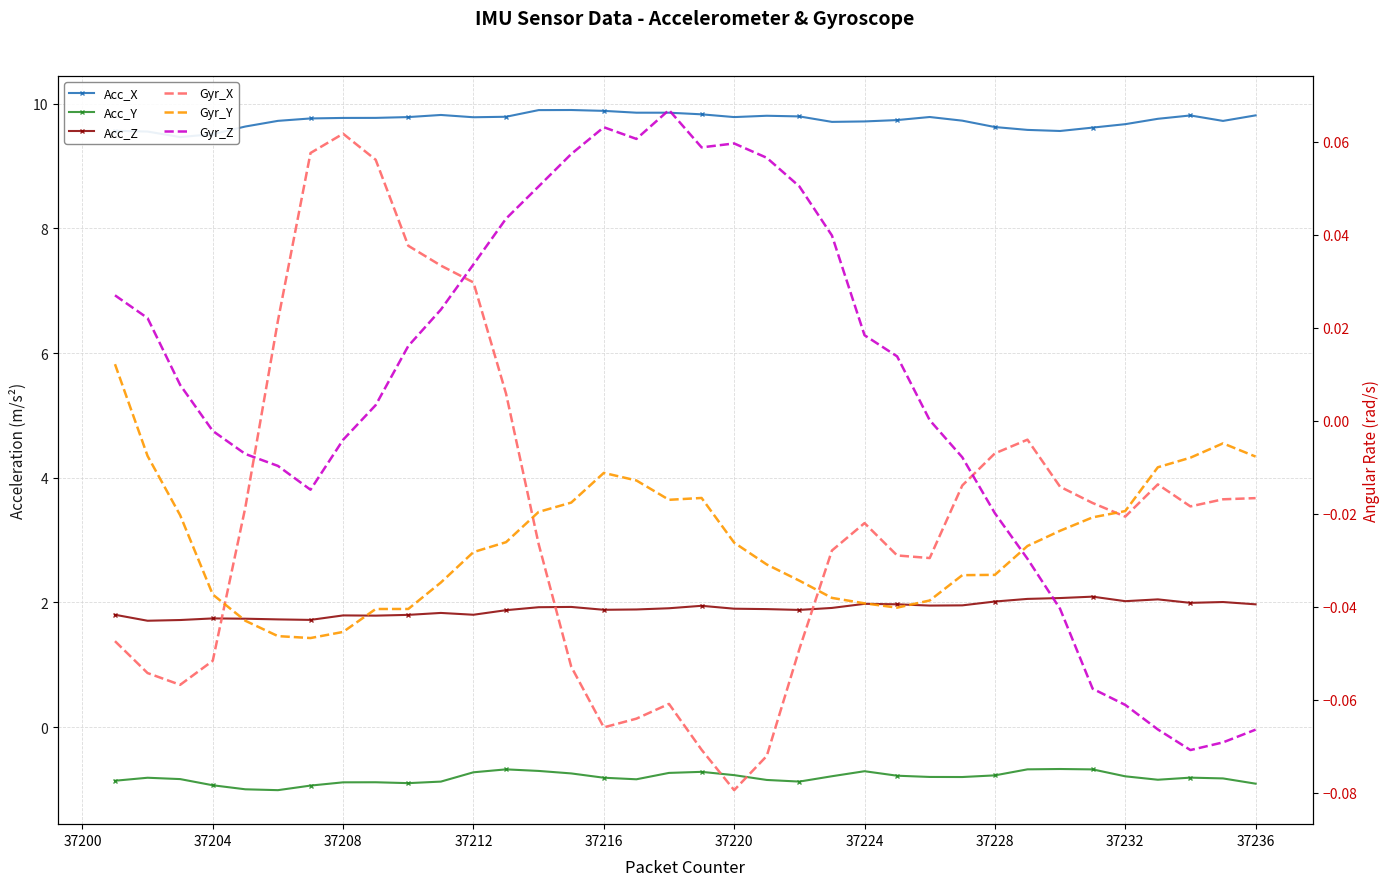

True or false: Gyr_Z has more than 0 interior local peaks.

True